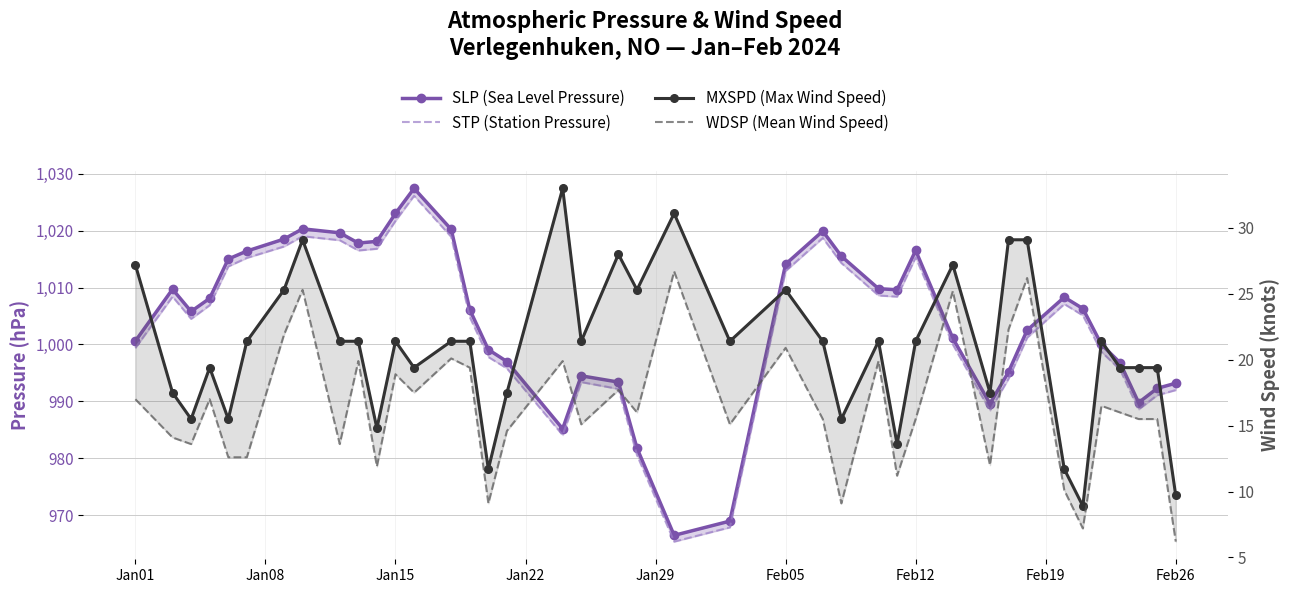

True or false: MXSPD (Max Wind Speed) has a value of 14.5 at 24.

False